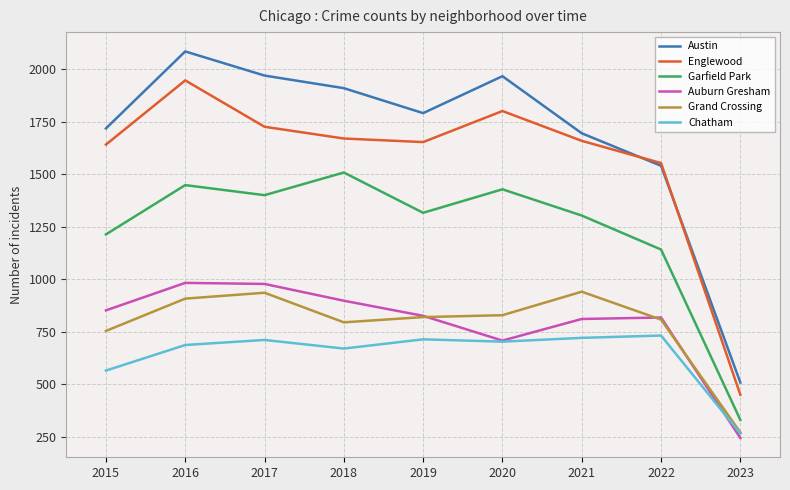

The Grand Crossing series shows 795 at 2018. True or false?

True